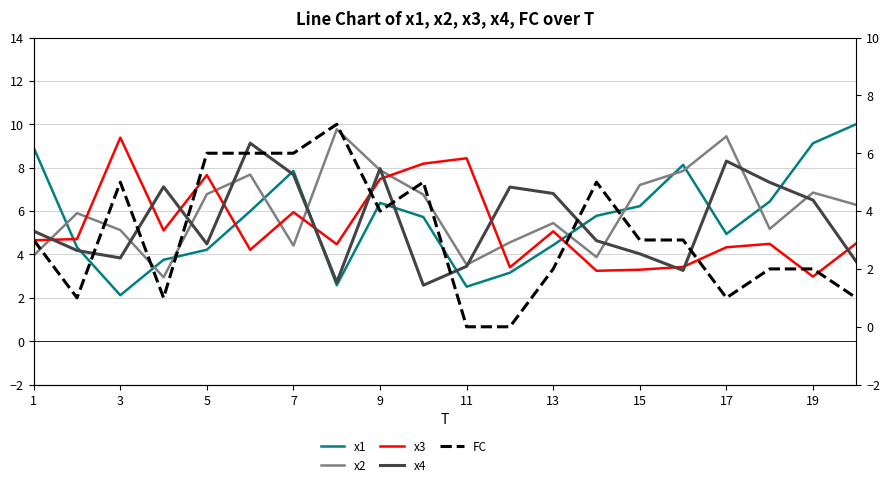

Does the chart have visible grid lines?

Yes